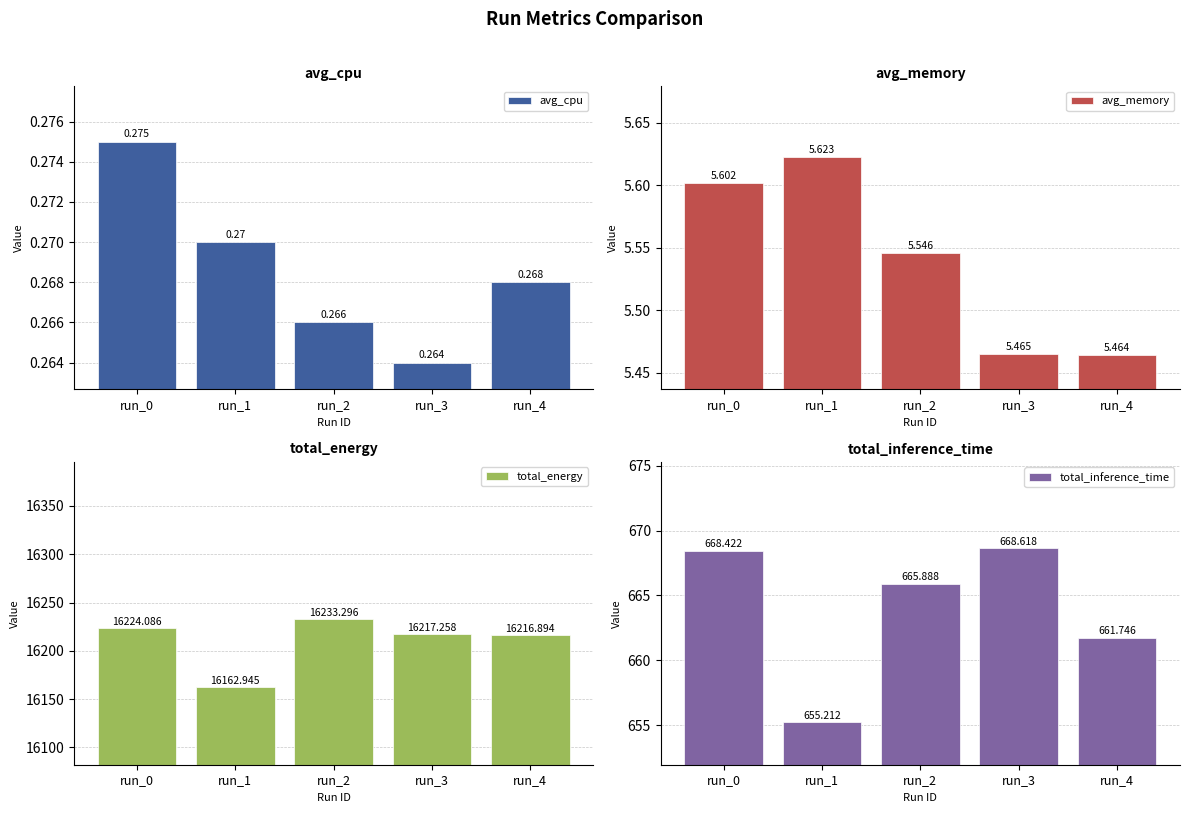

What are all the series names shown in the legend?

avg_cpu, avg_memory, total_energy, total_inference_time